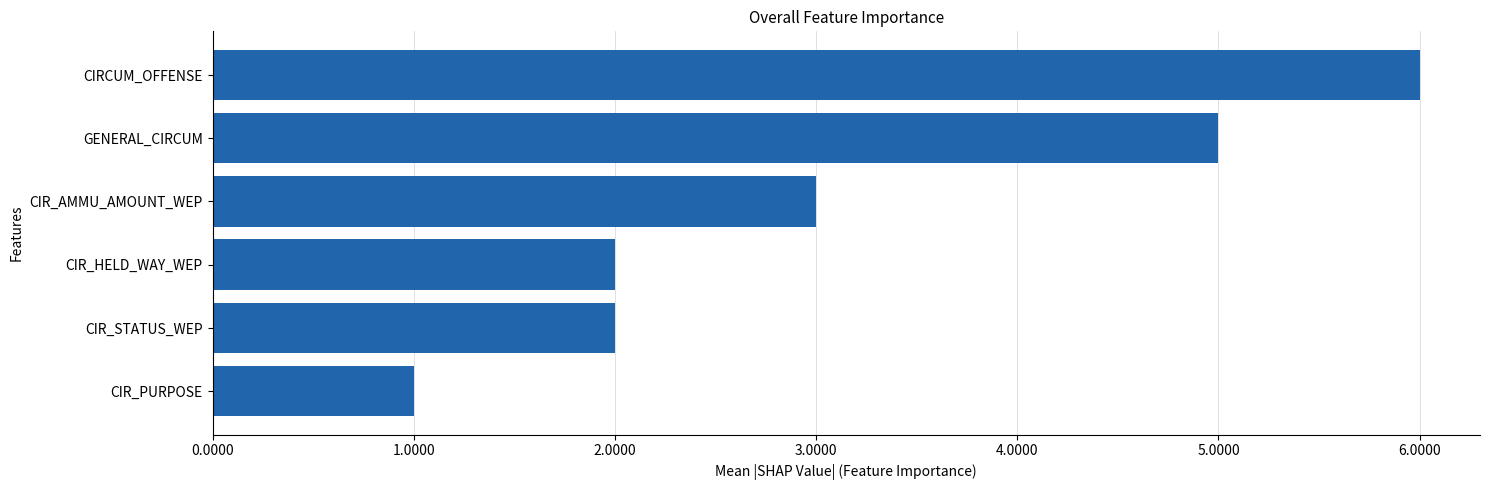

What is the difference between the maximum and minimum values?

5